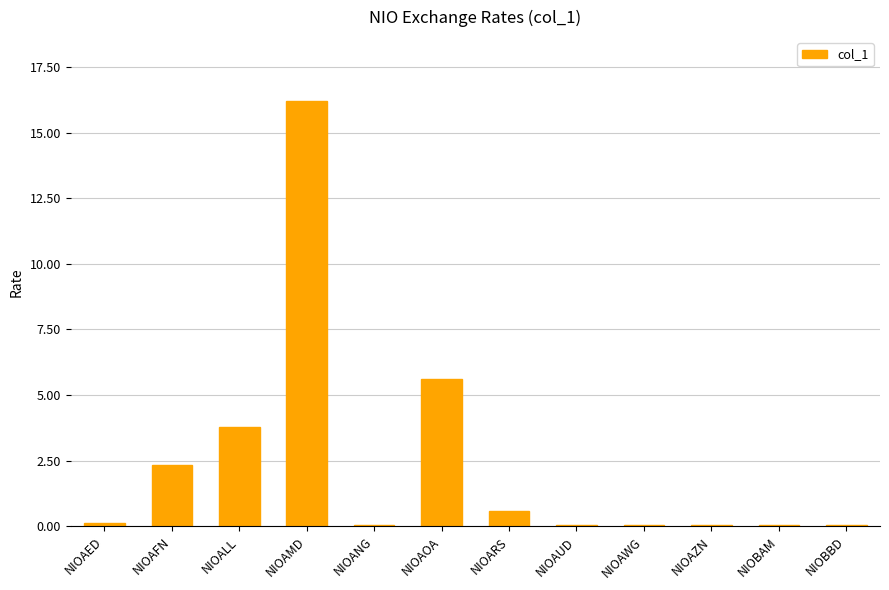

What is the sum of the values at NIOAZN and NIOAED?

0.2